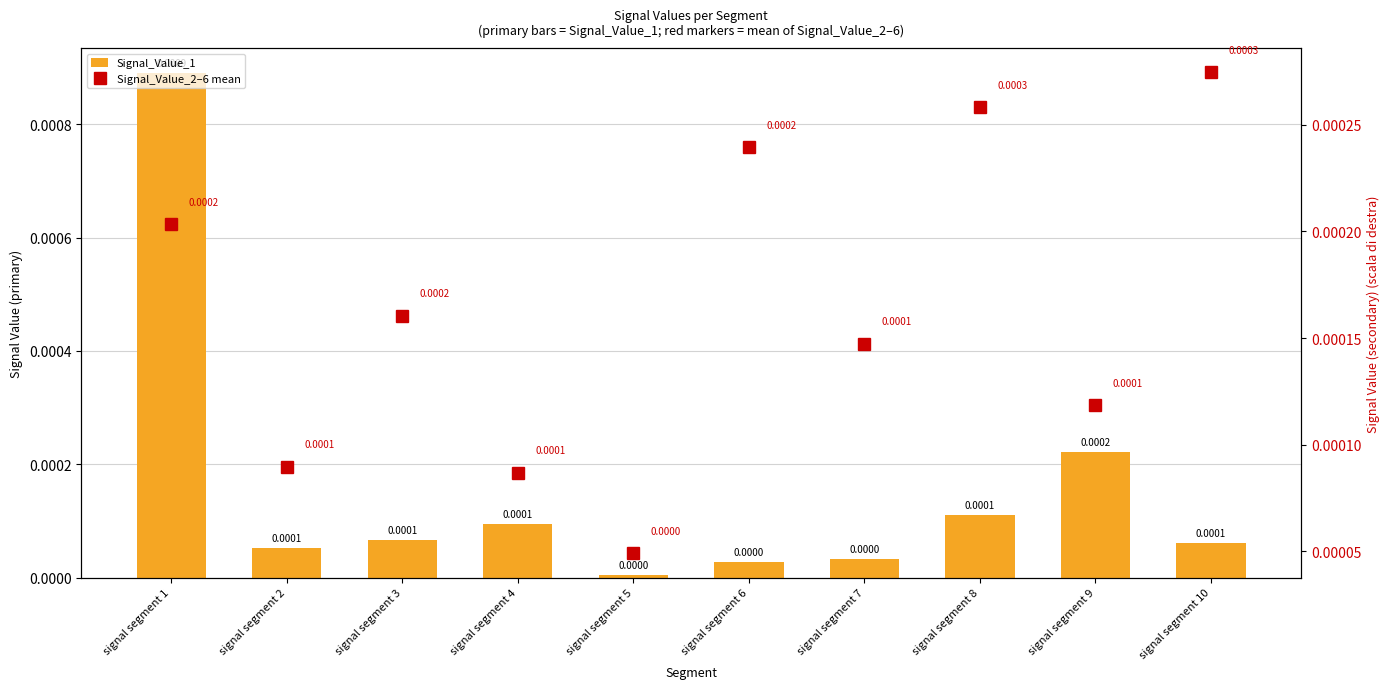

Is it true that Signal_Value_1 equals 0.0 at signal segment 1?

True